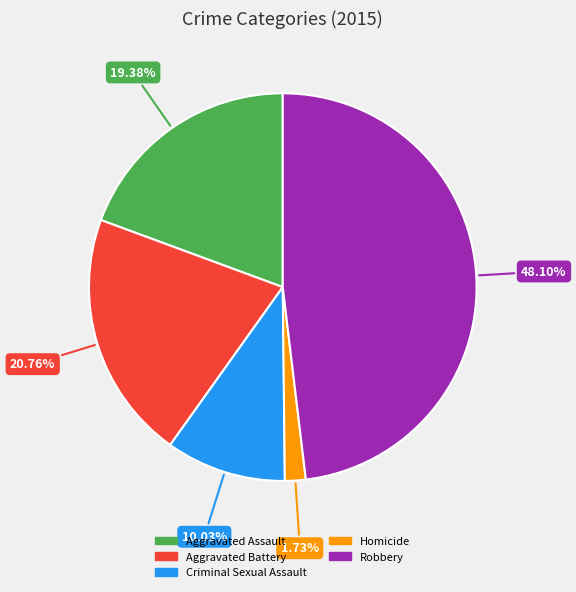

Combined, what portion of the pie is Aggravated Assault and Homicide?

21.1%